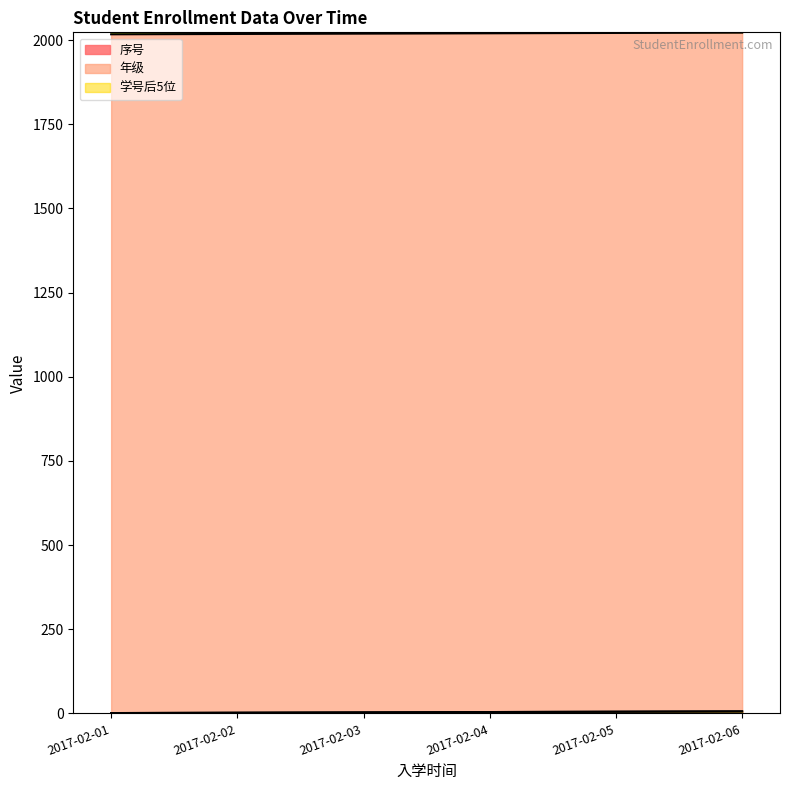

Reading right to left, list all the values displayed in this chart.

序号: 6	5	4	3	2	1
年级: 2022	2021	2020	2019	2018	2017
学号后5位: 6	5	4	3	2	1